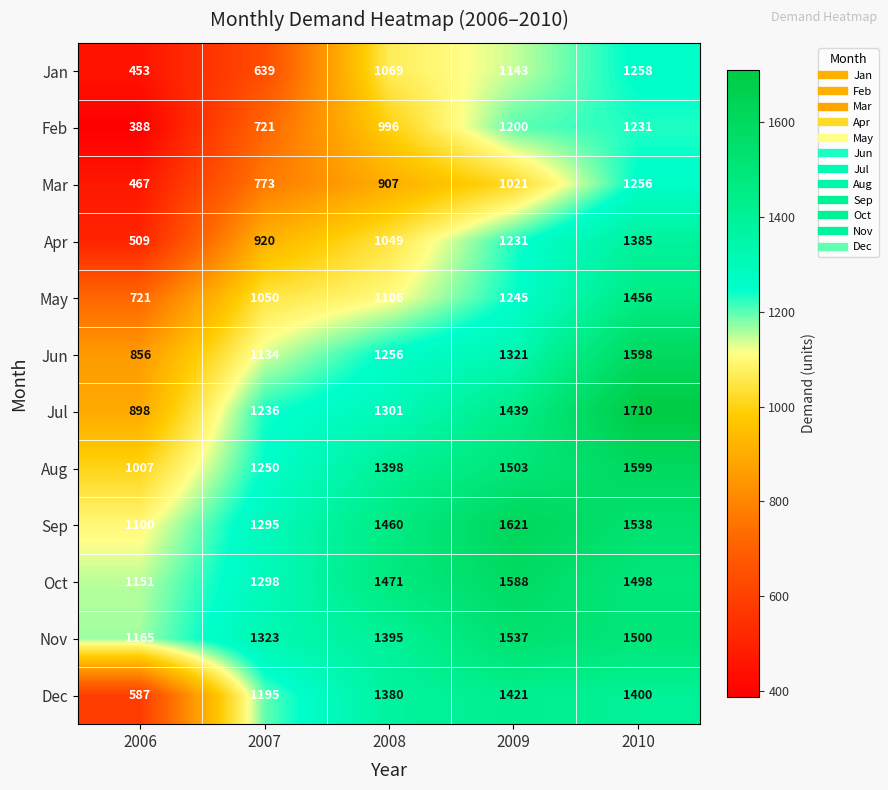

At which label is Sep closest to 1360?

2007